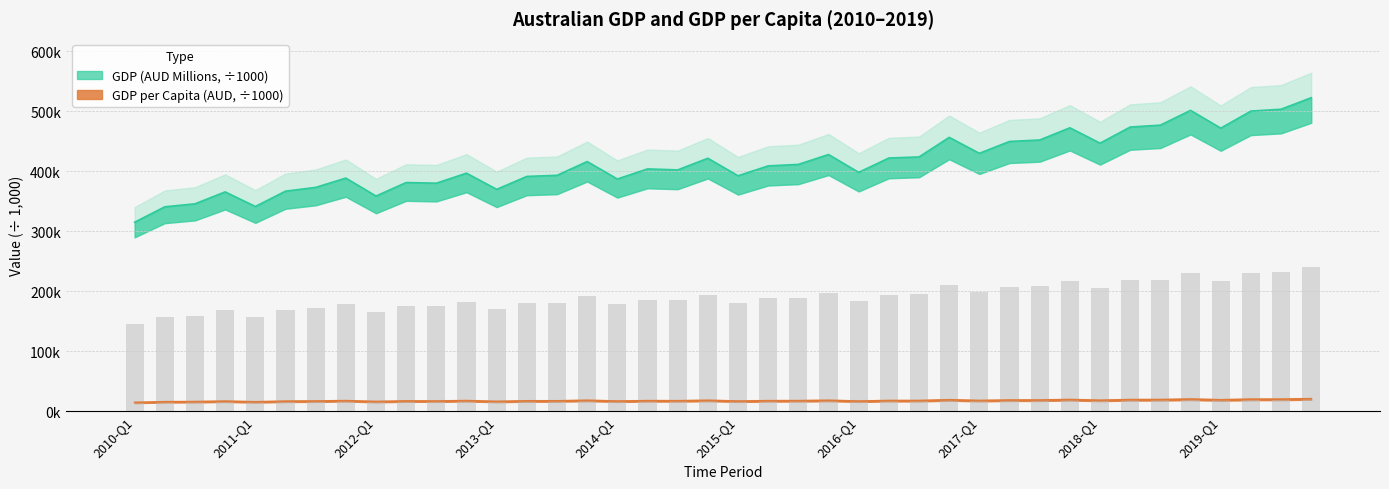

What position from the left is 2019-Q2?

38